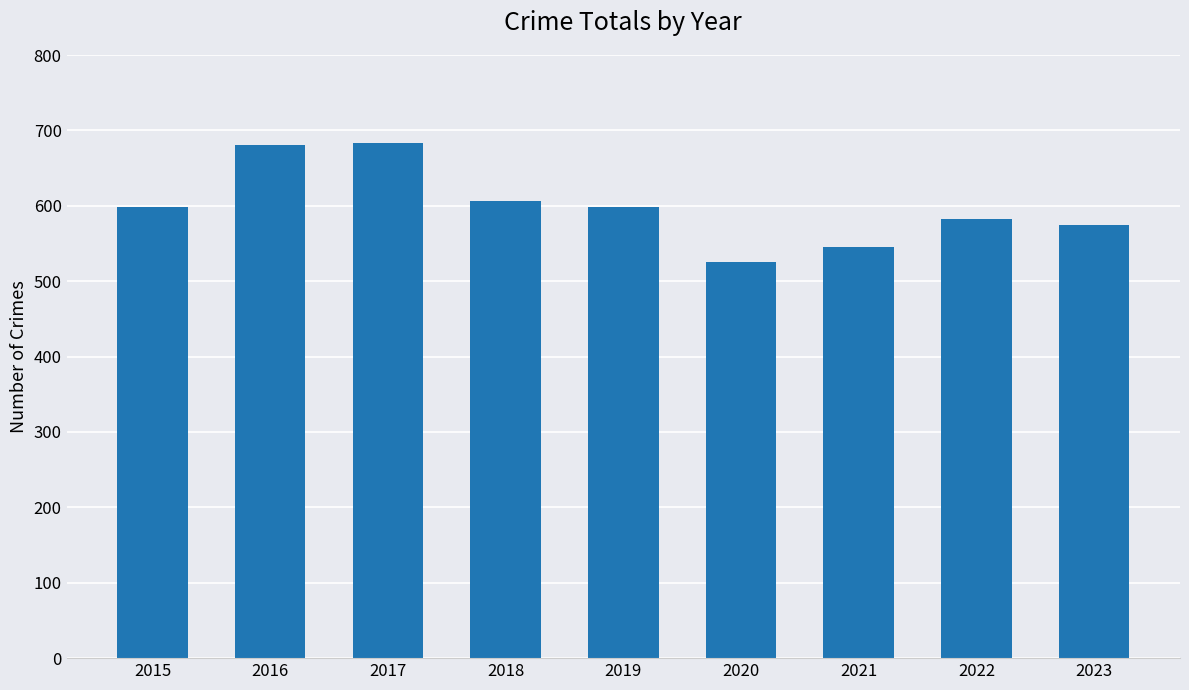

Approximately how many times larger is the value at 2020 compared to 2015?

0.9